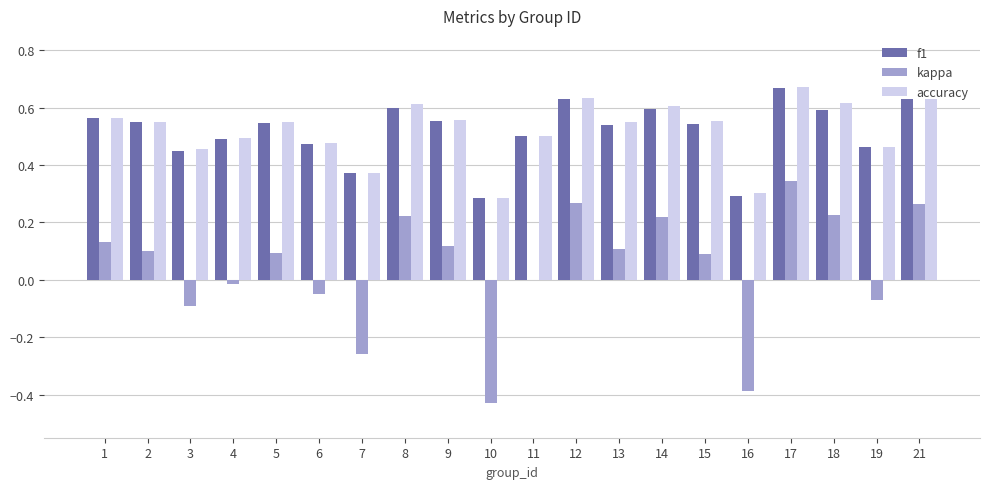

Where is kappa nearest to the value 0?

11